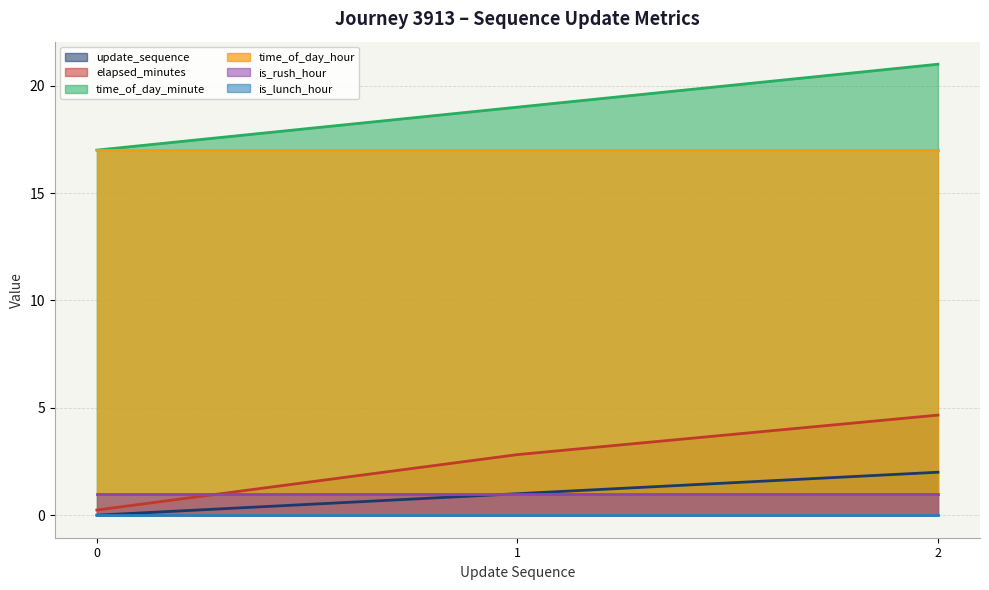

At which category is the sum across all series the highest?

2